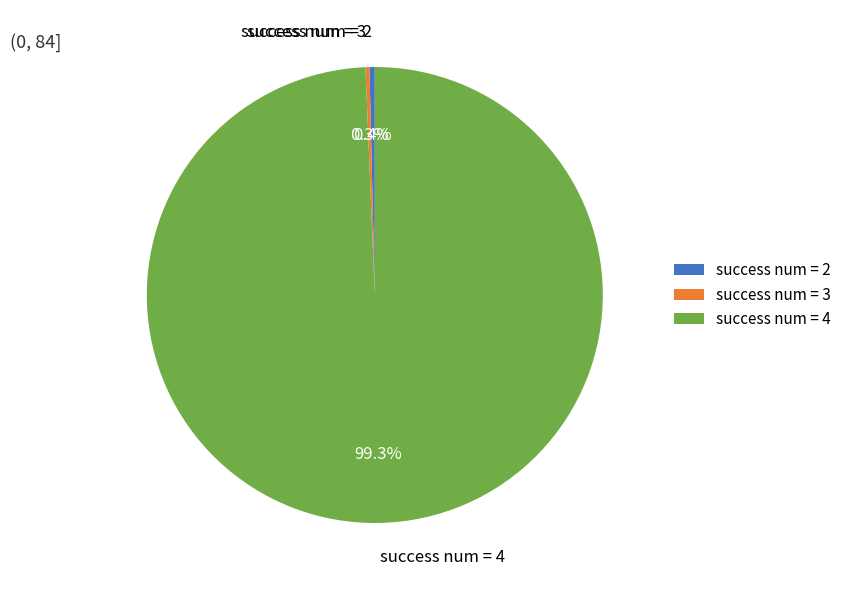

Does any single category account for the majority?

Yes